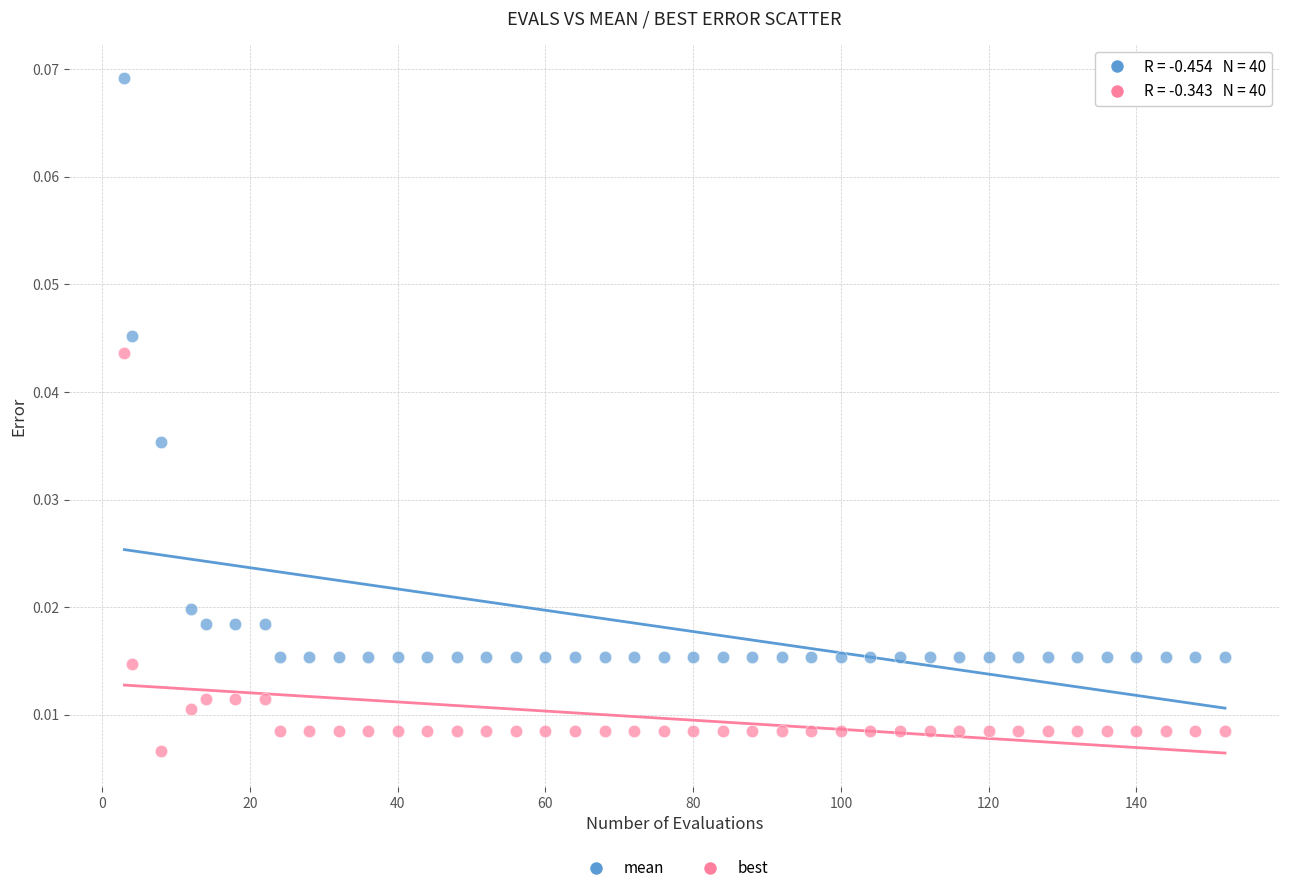

Which series has the widest spread of Y values?

mean